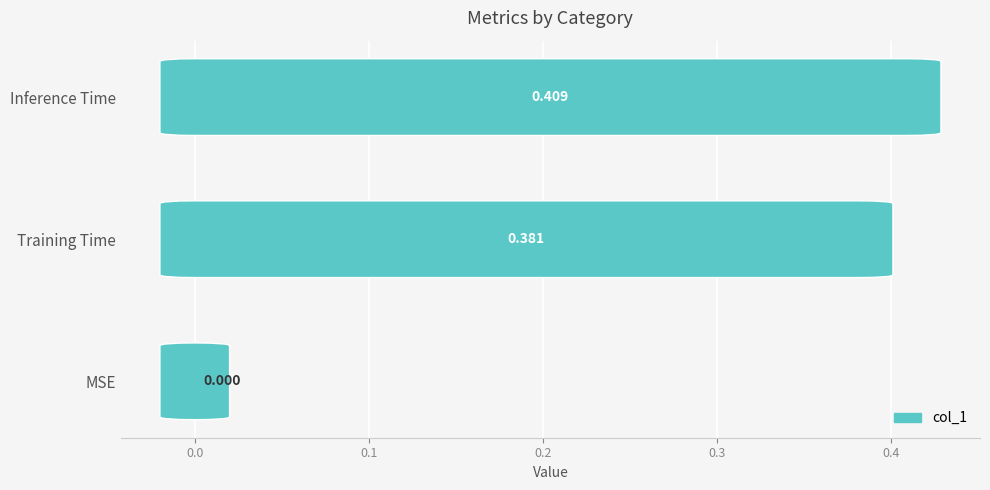

Between Inference Time and Training Time, which is larger?

Inference Time